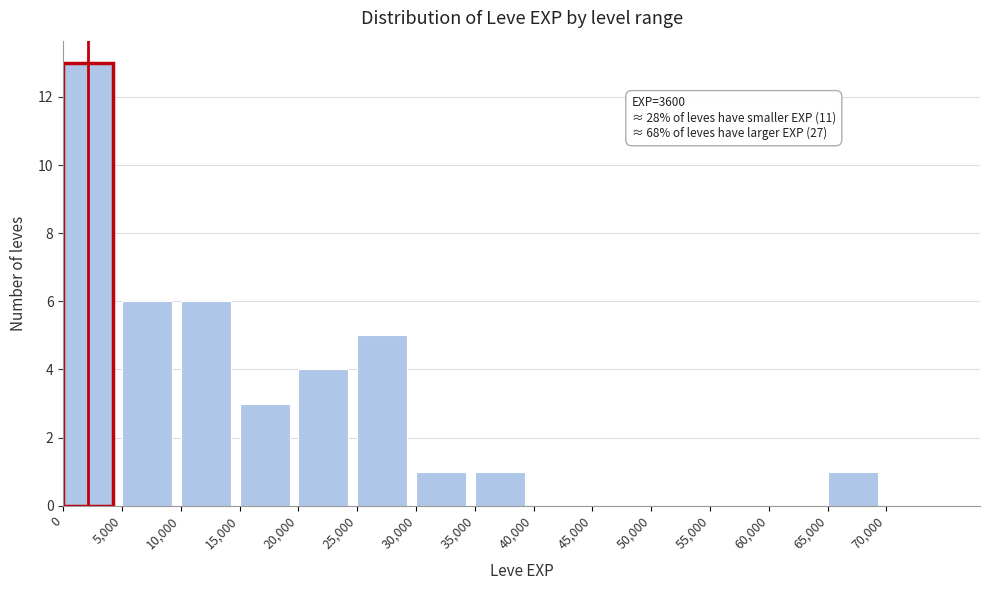

Which range on the x-axis has the tallest bar?

0 to 5000